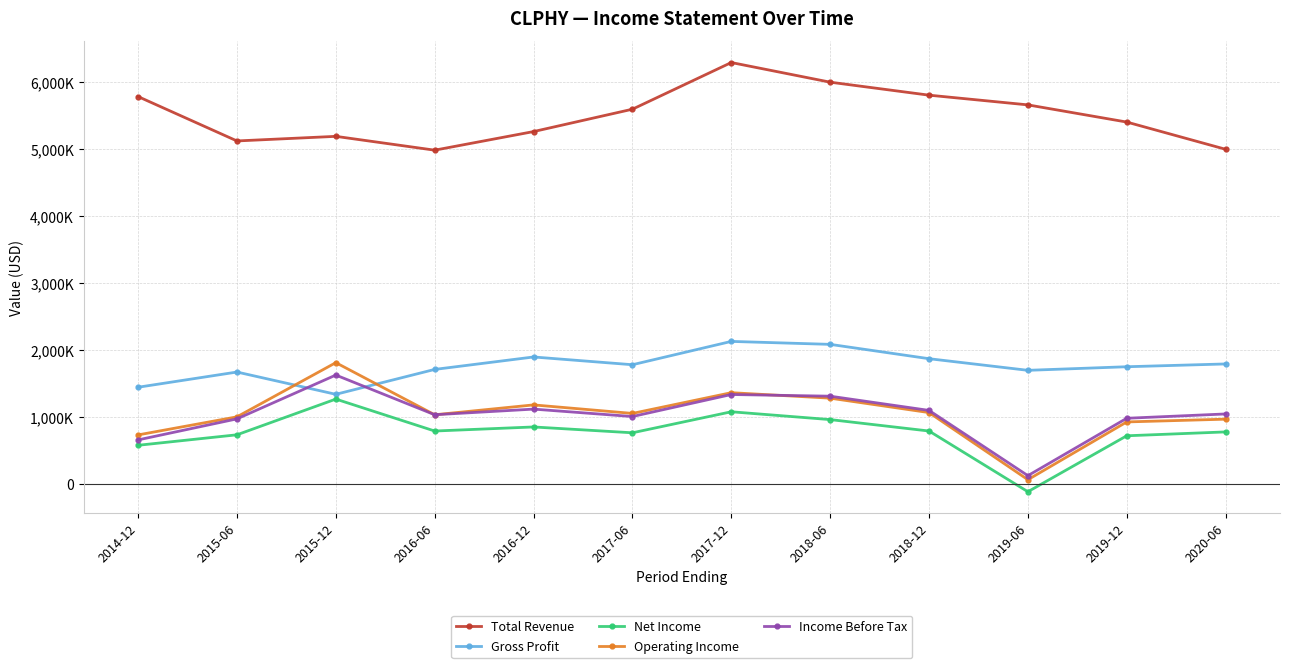

What is the minimum value for Total Revenue?

4980400